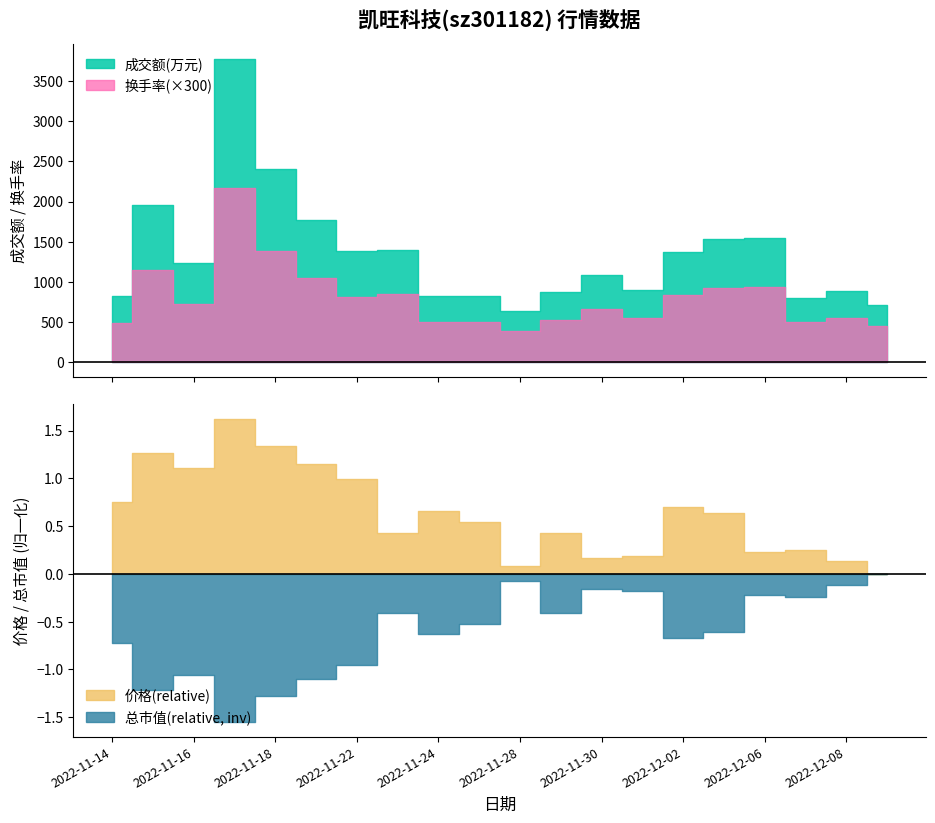

How many interior local valleys does the 成交额(万元) series have?

5